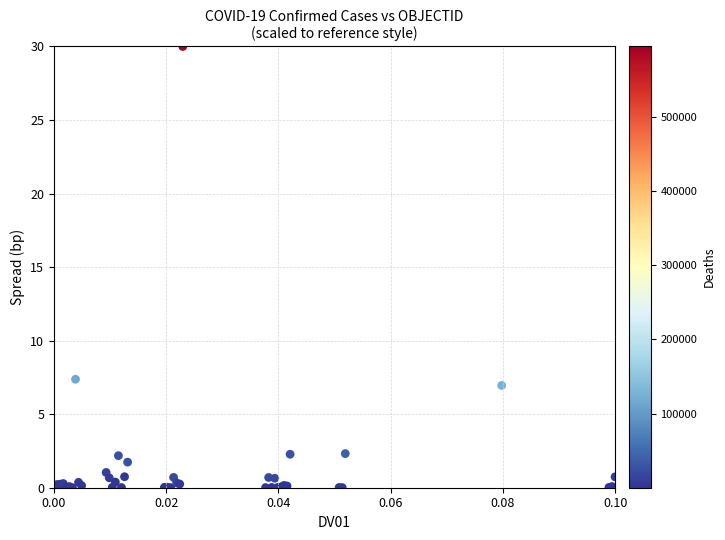

What Y value in the scatter plot is closest to 15?

7.4